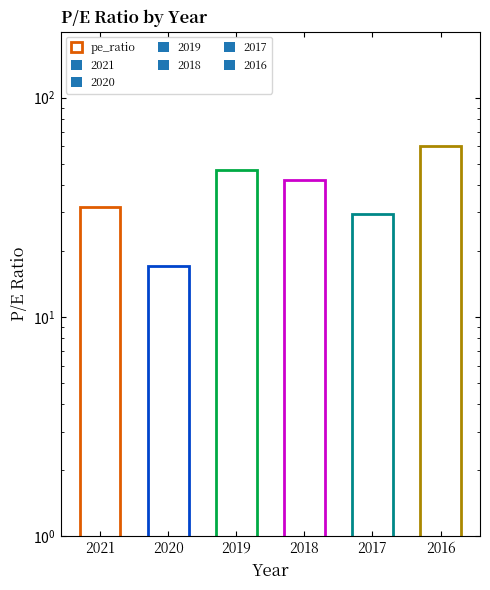

What is the difference between the maximum and second lowest values?

30.6